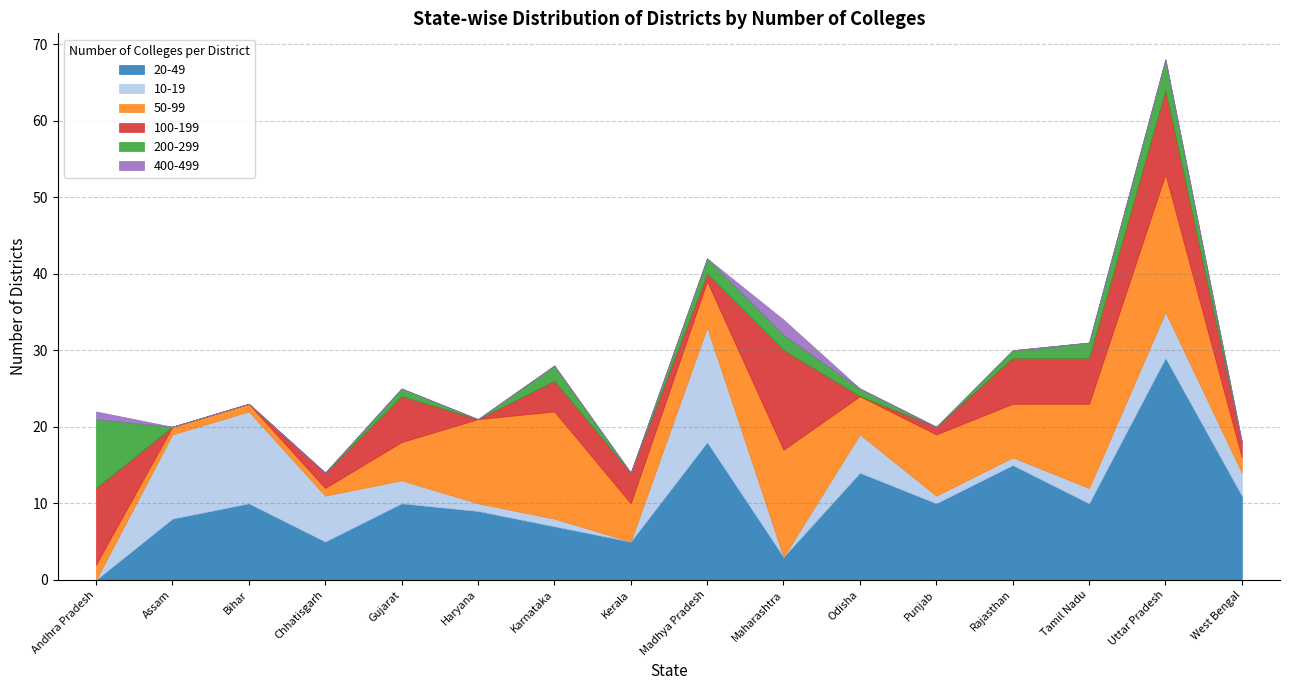

What is the highest value of the 200-299 series?

9